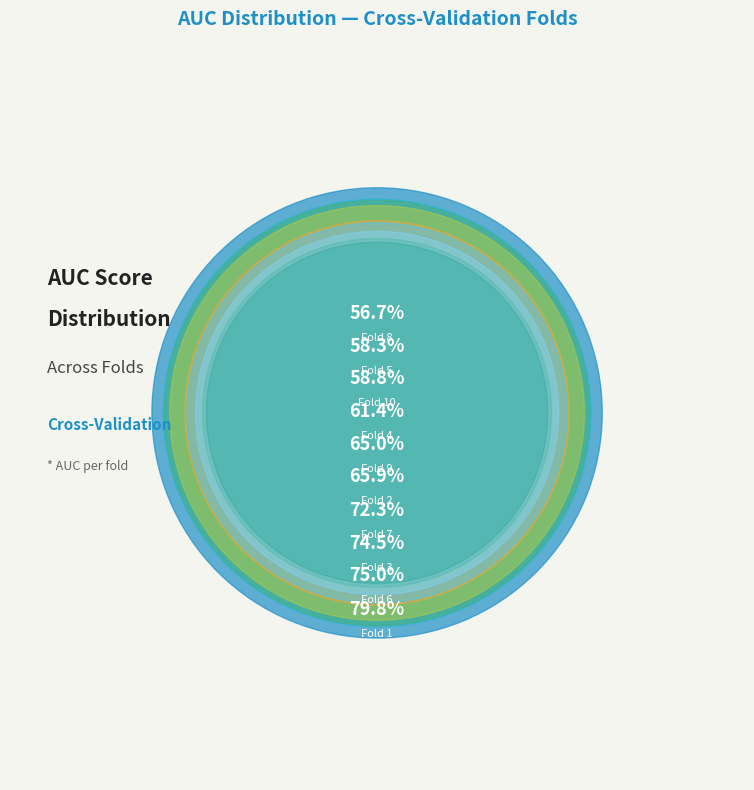

Which slice is the smallest?

Fold 8